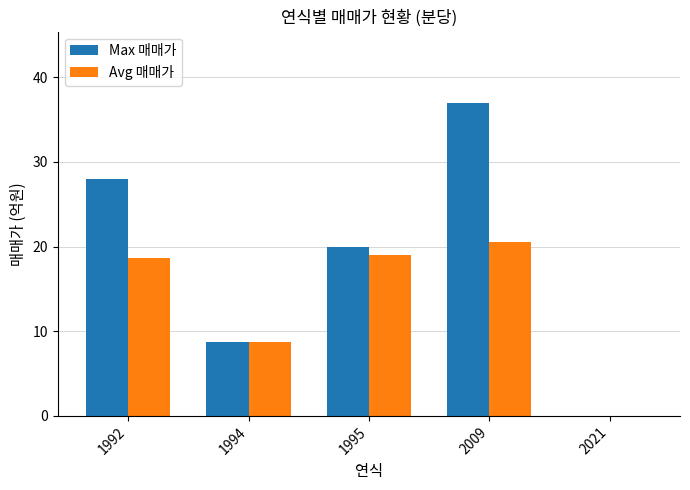

The Avg 매매가 series shows 18.7 at 1992. True or false?

True